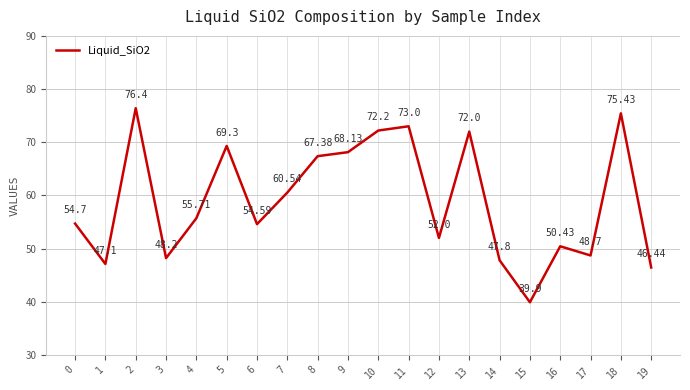

What is the minimum value shown in the chart?

39.9